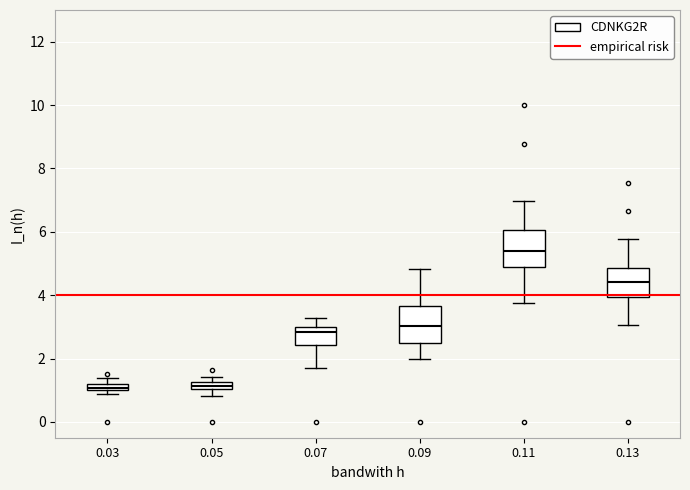

Which box's median line is the highest?

0.11